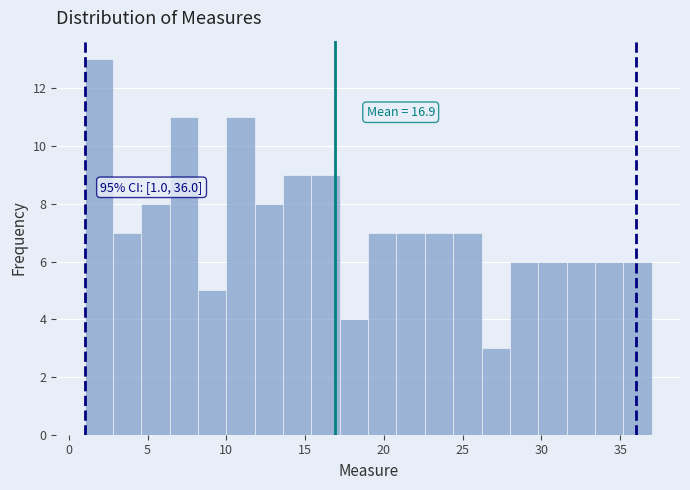

Read against the x-axis, roughly where is the centre of the tallest bar?

2.0